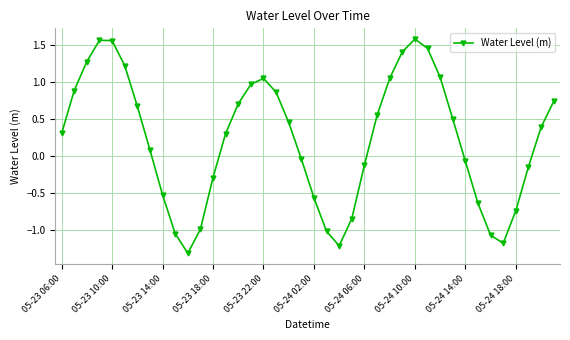

How many data points are less than 0?

17